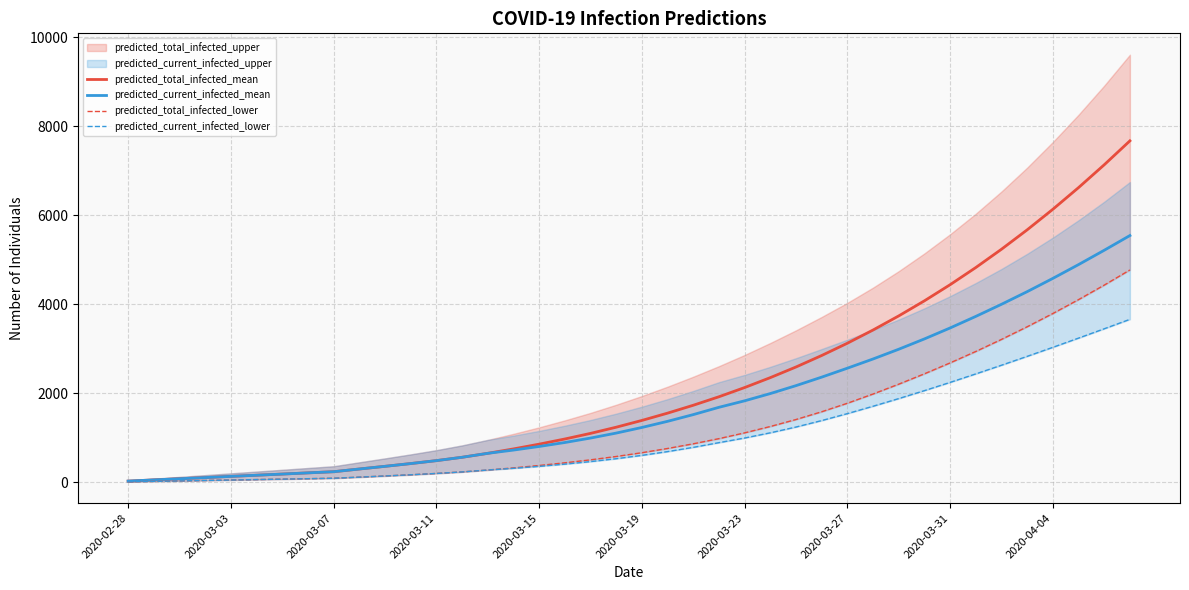

What is the highest value of the predicted_current_infected_mean series?

5544